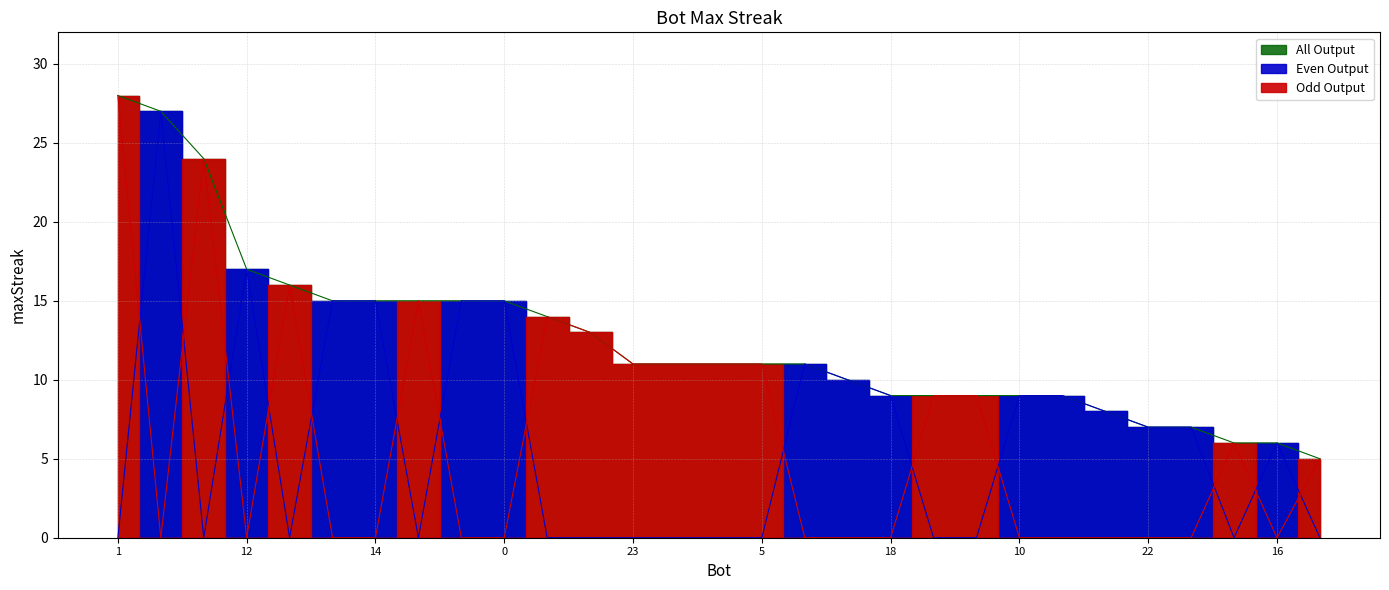

What is the greatest value displayed?

28